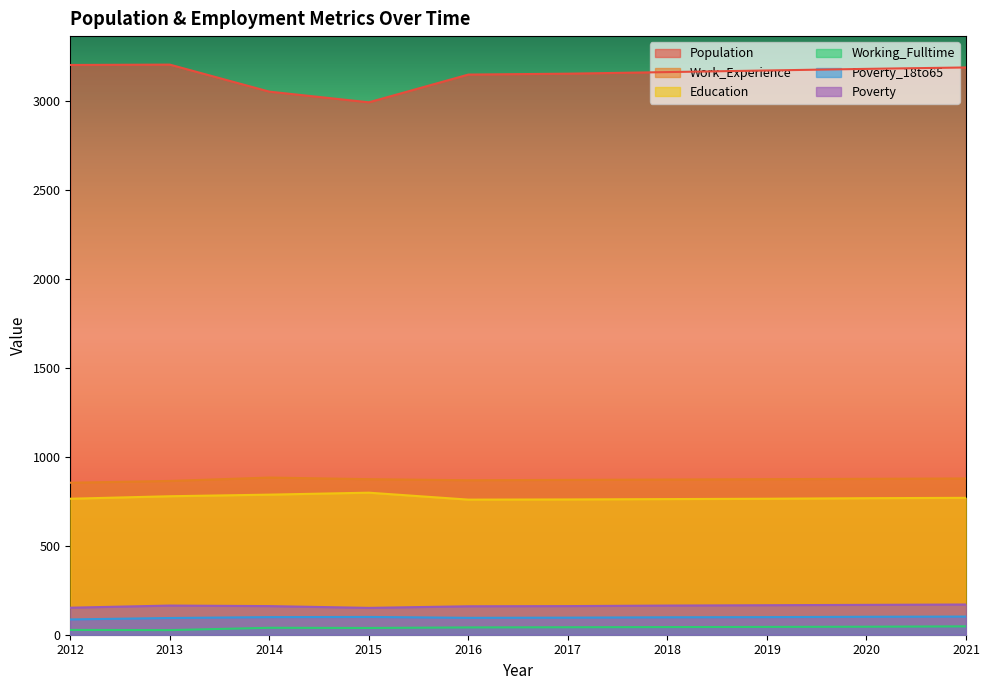

Reading right to left, transcribe all the data shown in this chart.

Population: 3191	3183	3174	3165	3156	3151	2995	3055	3207	3205
Work_Experience: 879	877	875	873	871	869	875	884	865	855
Education: 770	768	765	763	761	760	799	788	779	765
Working_Fulltime: 47	45	44	43	42	41	38	39	26	27
Poverty_18to65: 102	101	99	98	96	95	100	99	94	86
Poverty: 170	168	166	164	161	160	151	161	164	152